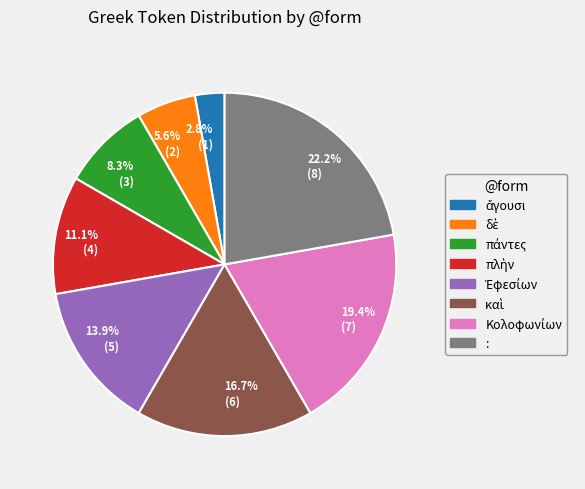

Rank the categories by value from highest to lowest.

22.2% (8), 19.4% (7), 16.7% (6), 13.9% (5), 11.1% (4), 8.3% (3), 5.6% (2), 2.8% (1)